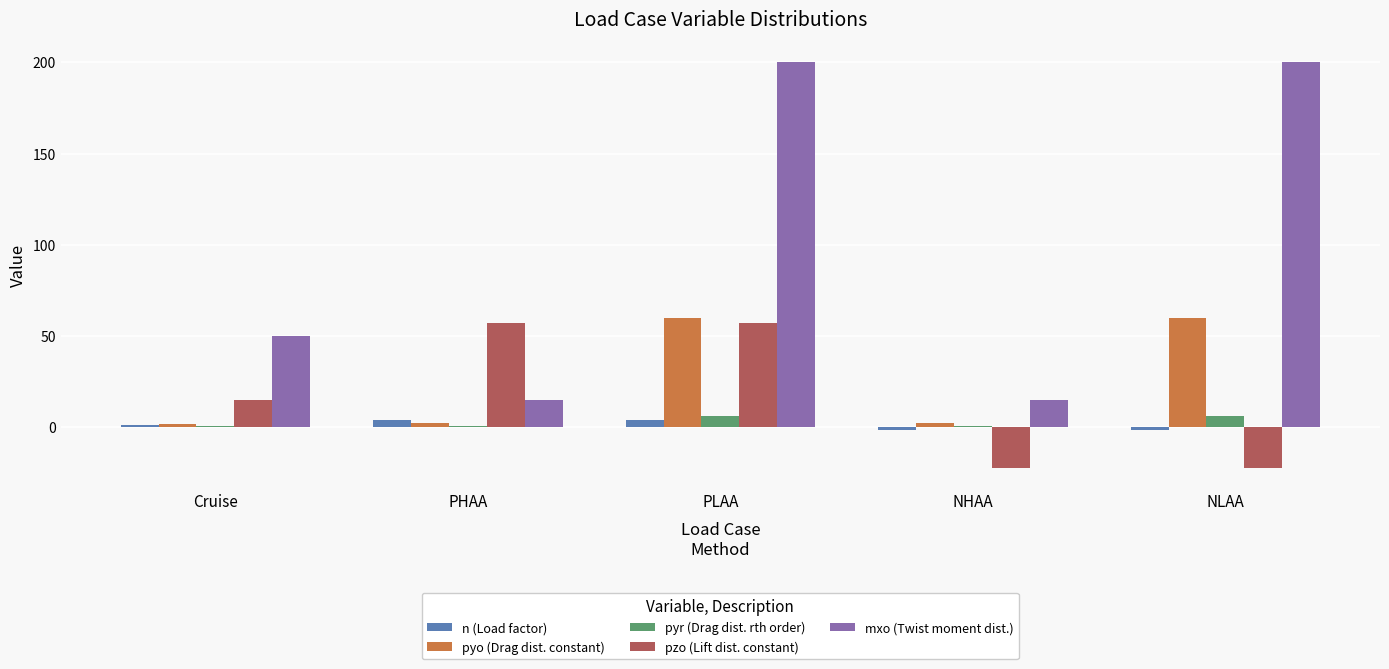

True or false: pyr (Drag dist. rth order) has a value of 0.4 at PHAA.

True